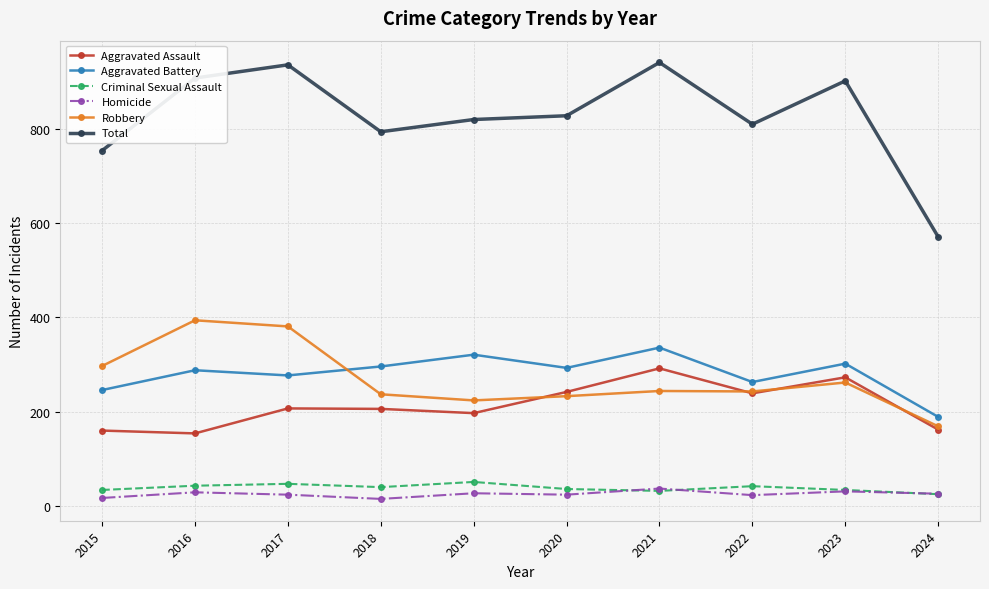

What is the sum of all Aggravated Assault values?

2132